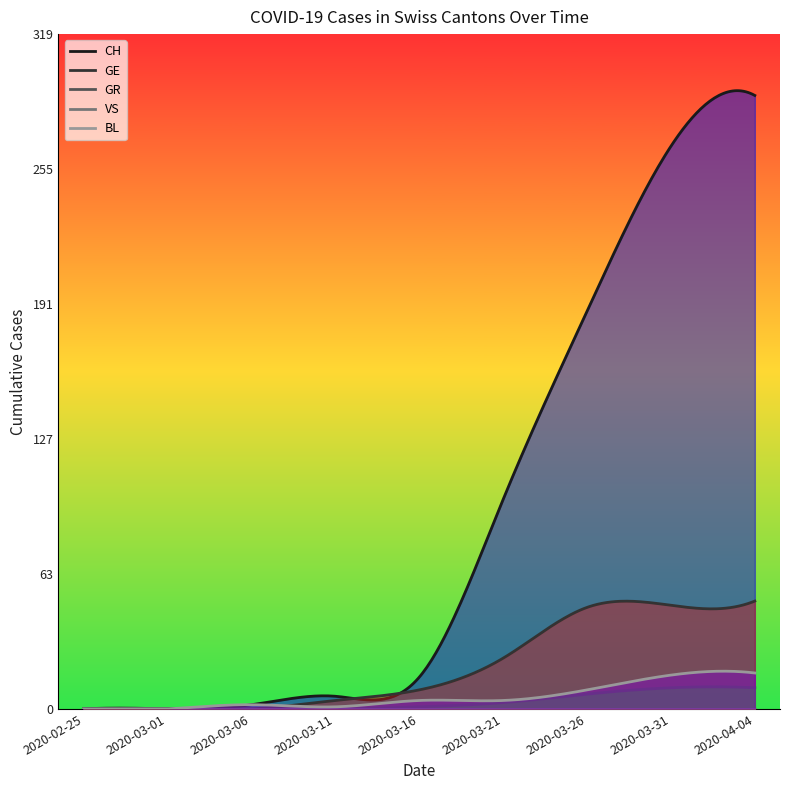

The BL series shows 4 at 2020-03-21. True or false?

True